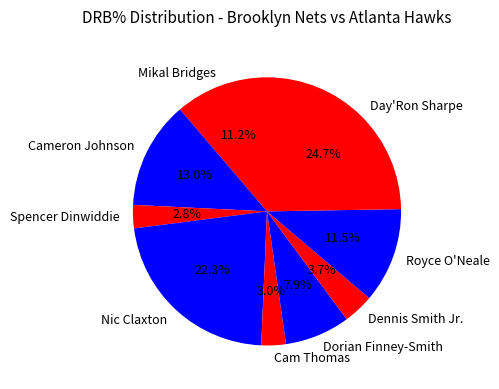

What portion of the pie excludes Cam Thomas?

97.0%